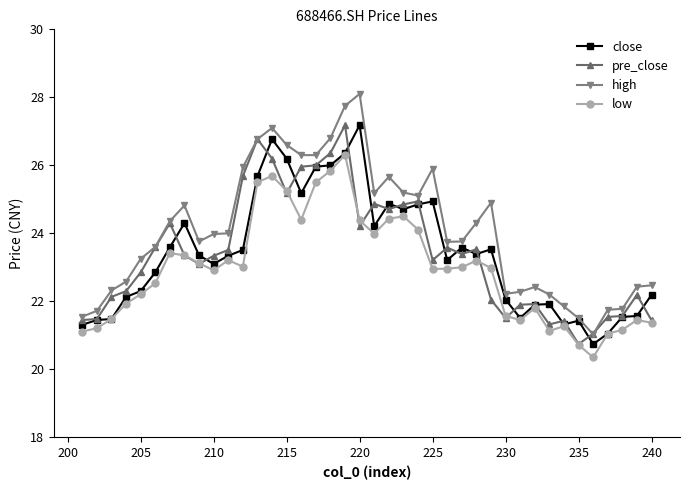

Is it true that high equals 22.5 at 240?

True